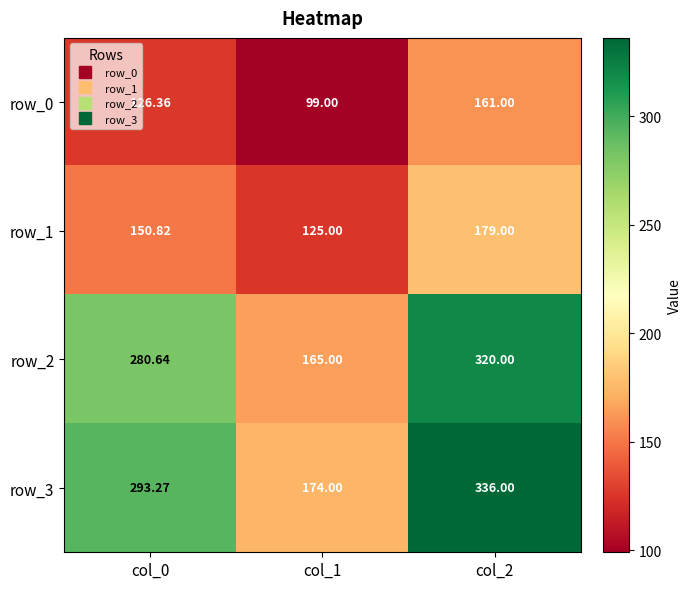

Which series has the largest range (max minus min)?

row_3